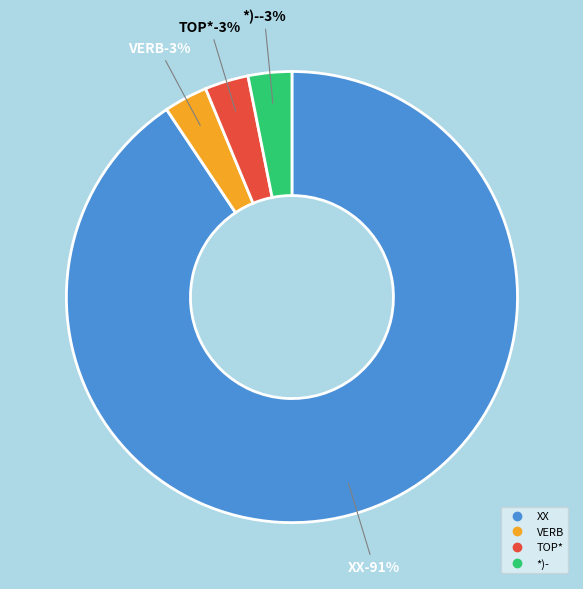

What percentage do *)- and XX together represent?

93.8%